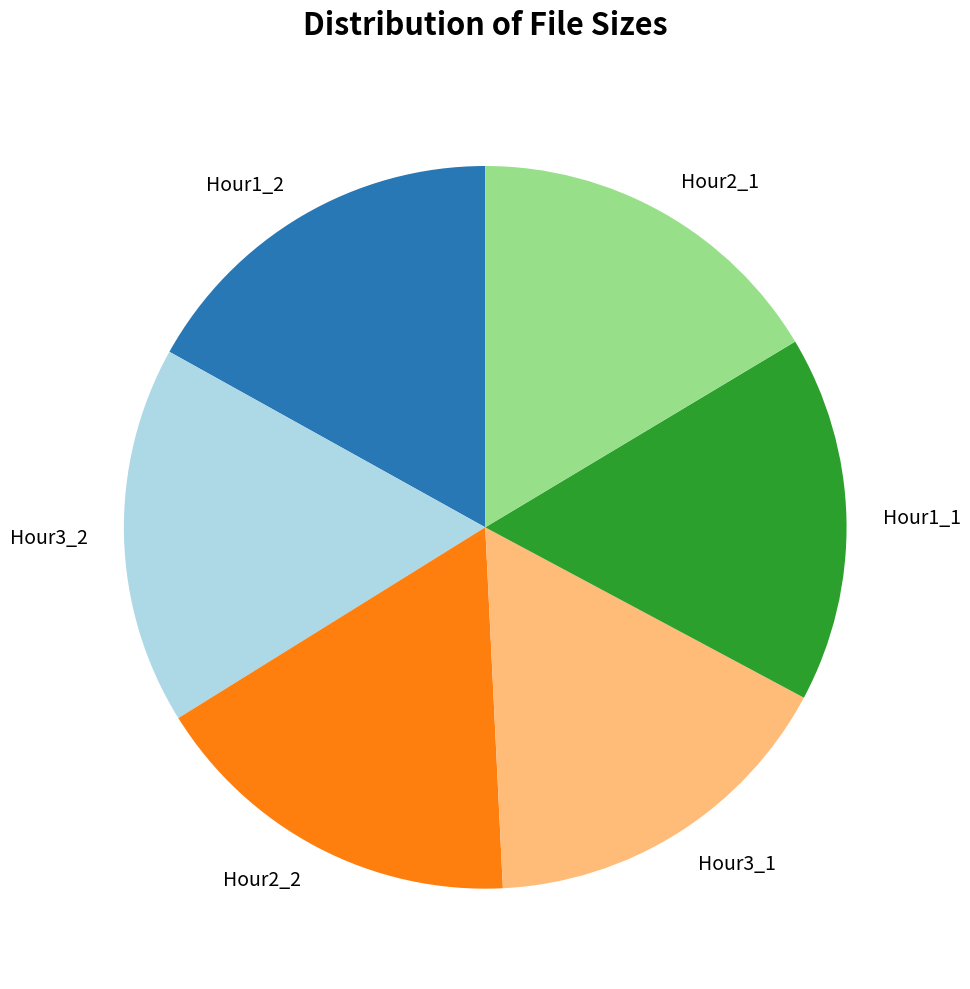

The Hour3_1 slice represents 24% of the pie. True or false?

False